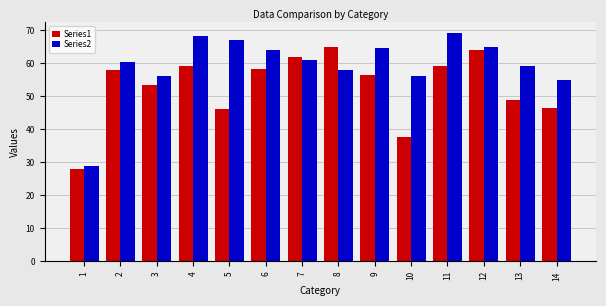

How many bars are there in total?

28